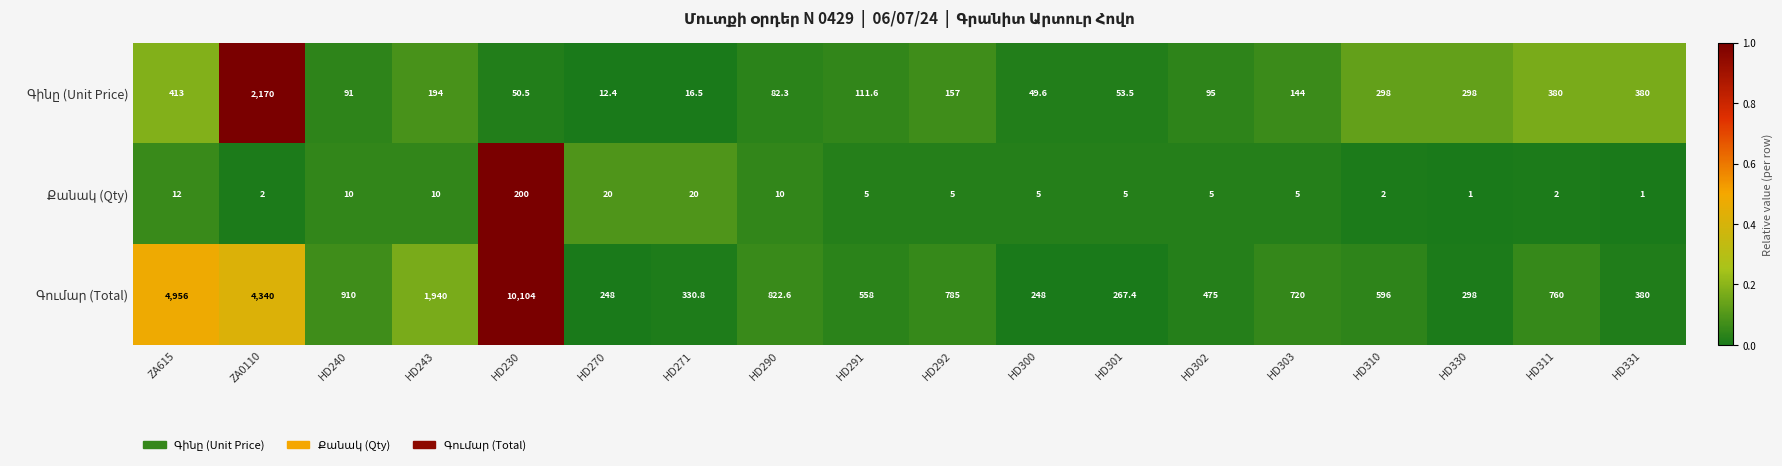

What is the maximum value shown in the chart?

10104.0